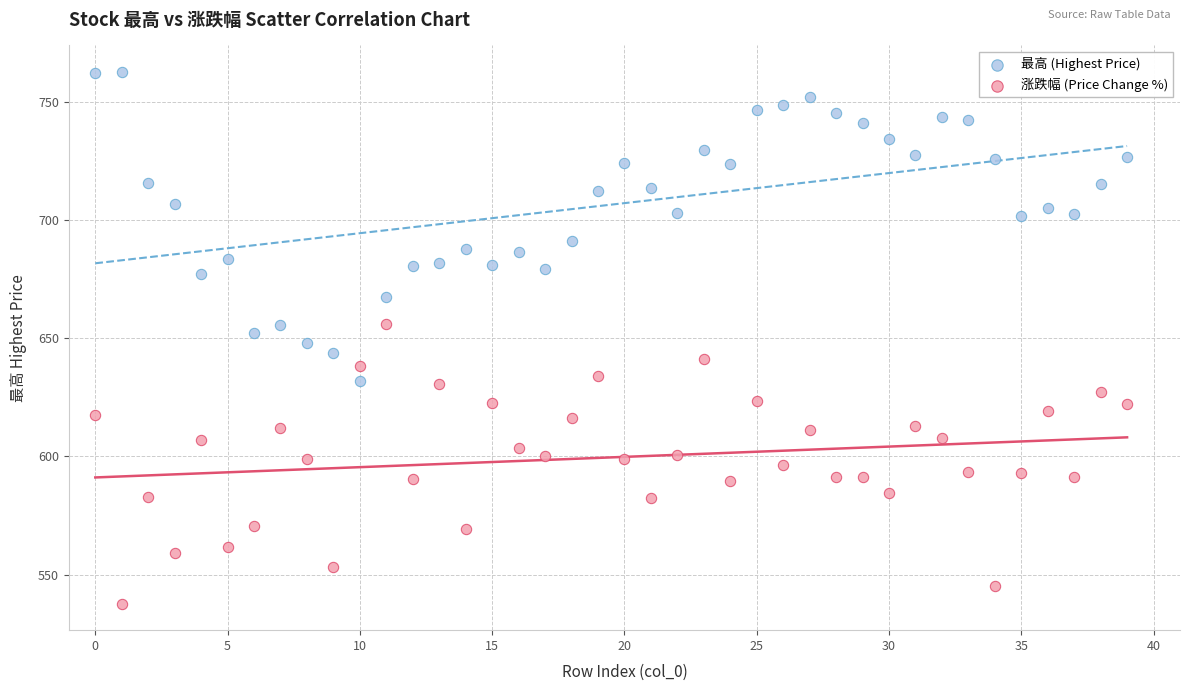

Which series has the largest Y range (max minus min)?

最高 (Highest Price)